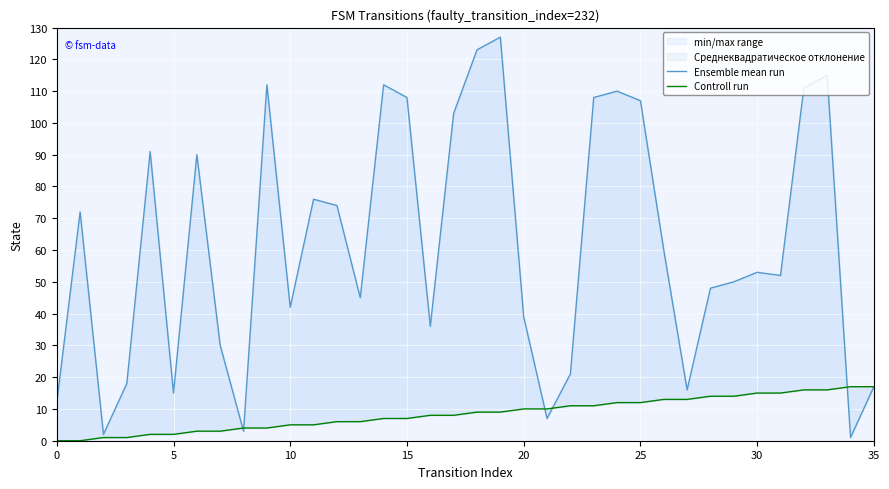

What is the sum of the Controll run values at 29 and 15?

21